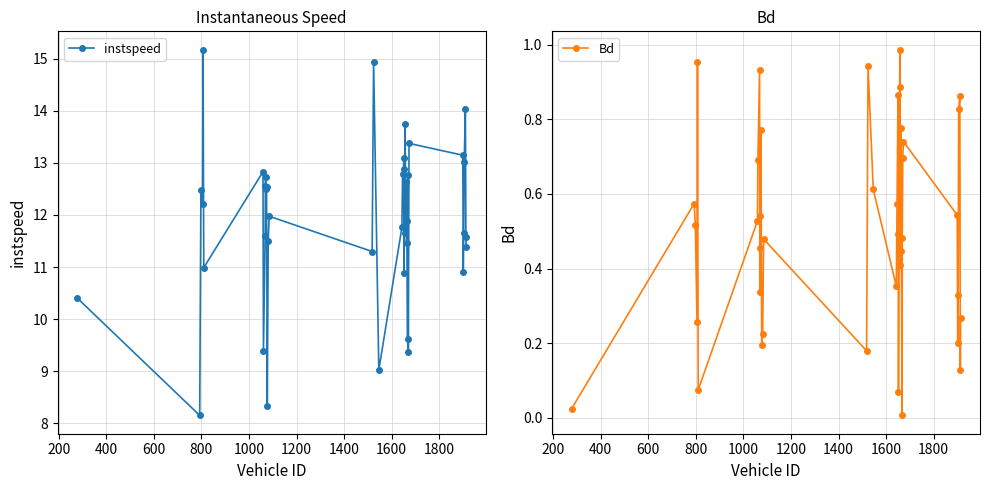

Reading left to right, transcribe all the data shown in this chart.

instspeed: 10.4	8.1	12.5	12.2	15.2	11.0	12.8	9.4	11.6	12.6	12.7	12.5	12.5	8.3	11.5	12.0	11.3	14.9	9.0	11.8	12.8	12.9	13.1	10.9	13.7	11.7	12.6	11.5	11.9	9.6	12.8	9.4	13.4	13.1	10.9	11.7	13.0	14.0	11.6	11.4
Bd: 0.0	0.6	0.5	0.3	1.0	0.1	0.5	0.7	0.9	0.3	0.5	0.5	0.8	0.2	0.2	0.5	0.2	0.9	0.6	0.4	0.6	0.9	0.5	0.1	0.9	1.0	0.4	0.8	0.4	0.0	0.5	0.7	0.7	0.5	0.2	0.3	0.8	0.9	0.1	0.3